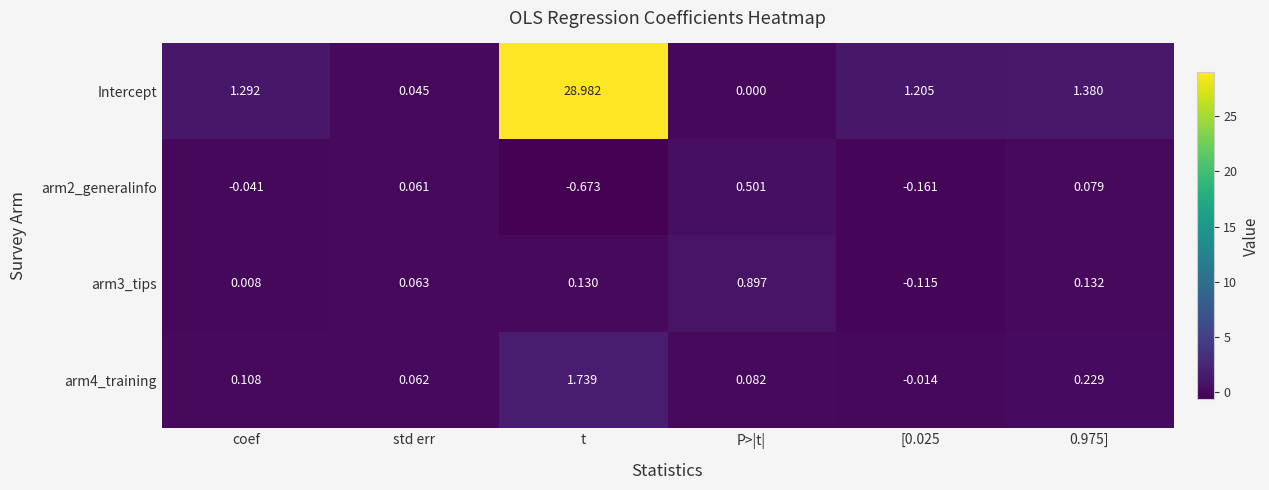

At which category is the sum across all series the highest?

t